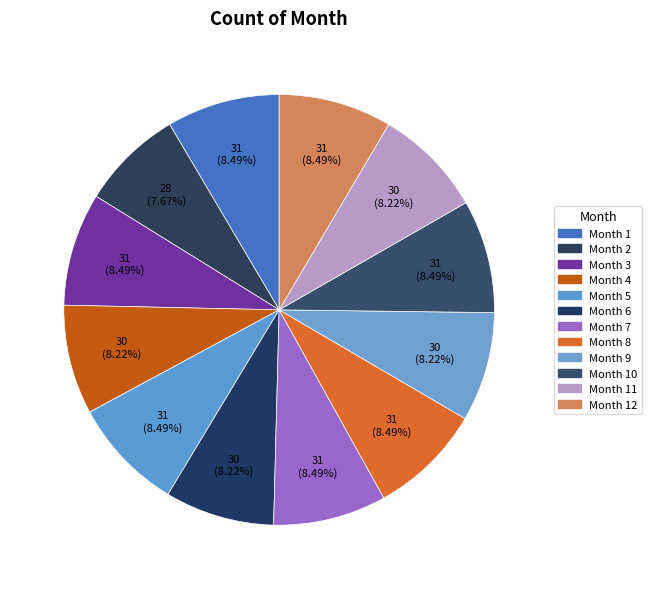

How many segments does this pie chart have?

12